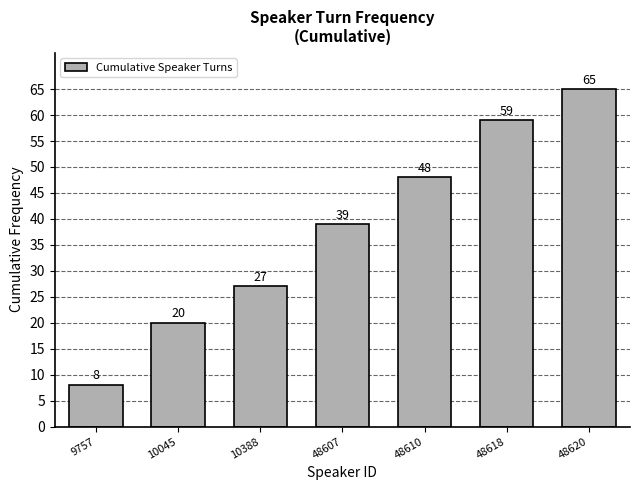

Reading left to right, list all the values displayed in this chart.

9757=8	10045=20	10388=27	48607=39	48610=48	48618=59	48620=65